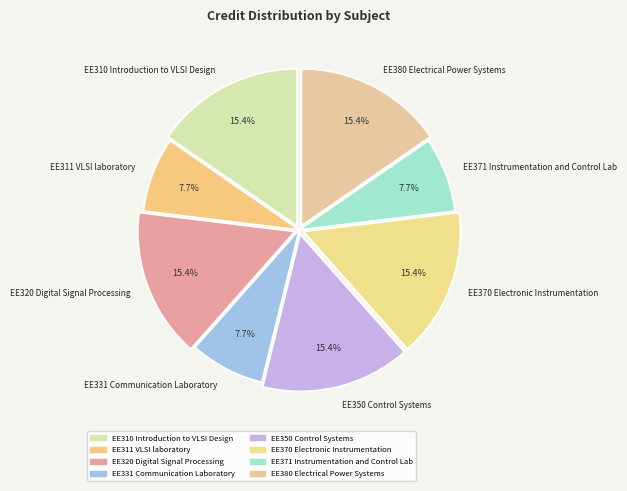

To the nearest percent, what is the combined percentage of EE371 Instrumentation and Control Lab and EE331 Communication Laboratory?

15%